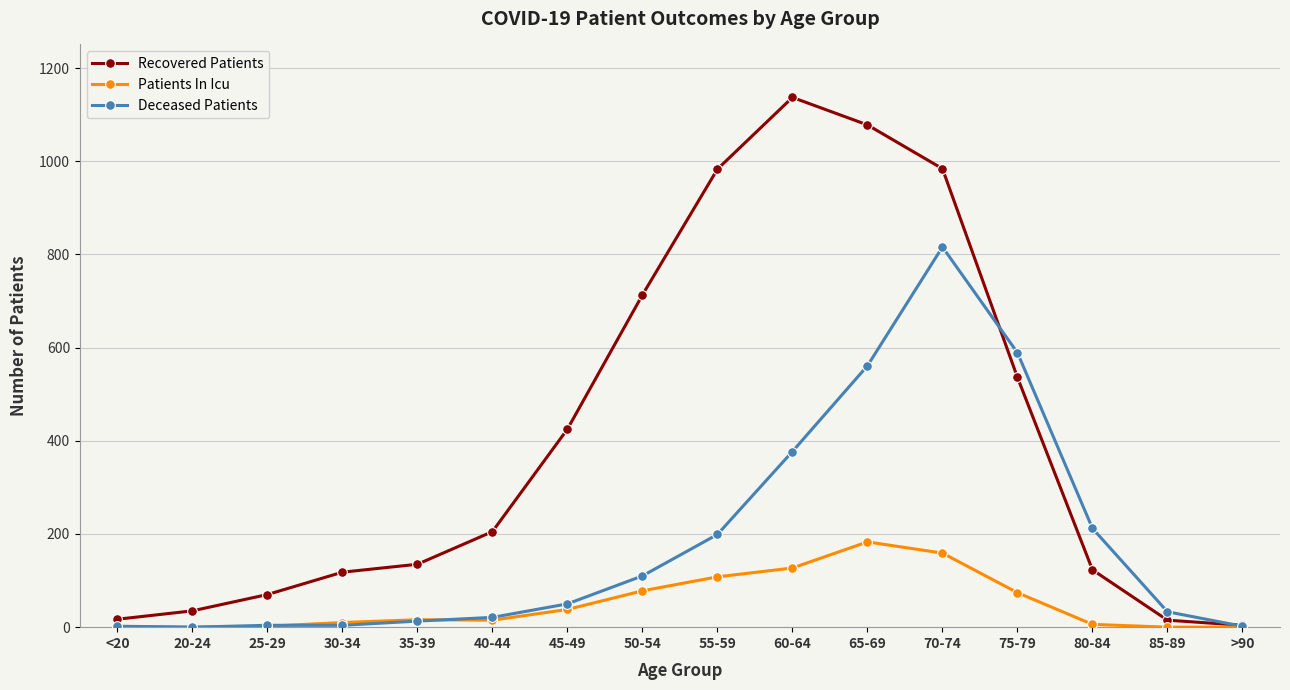

List the series in order of their overall mean, lowest first.

Patients In Icu, Deceased Patients, Recovered Patients